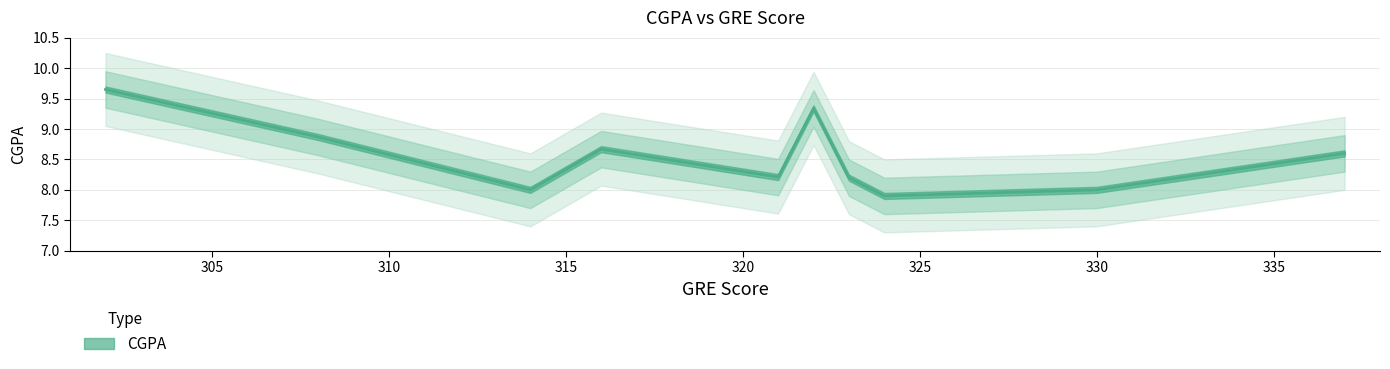

The chart shows a value of 2.7 at 308. True or false?

False